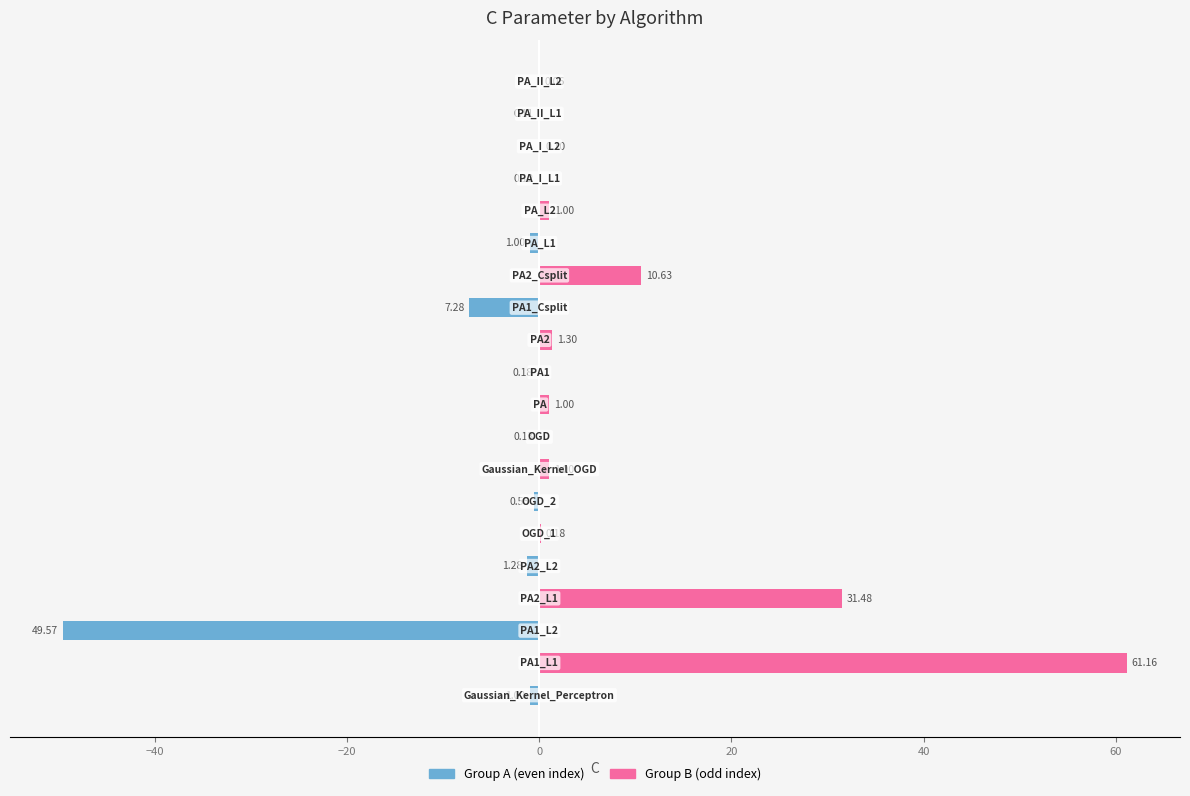

Rank the series at 9 from lowest to highest value.

Group A (even), Group B (odd)